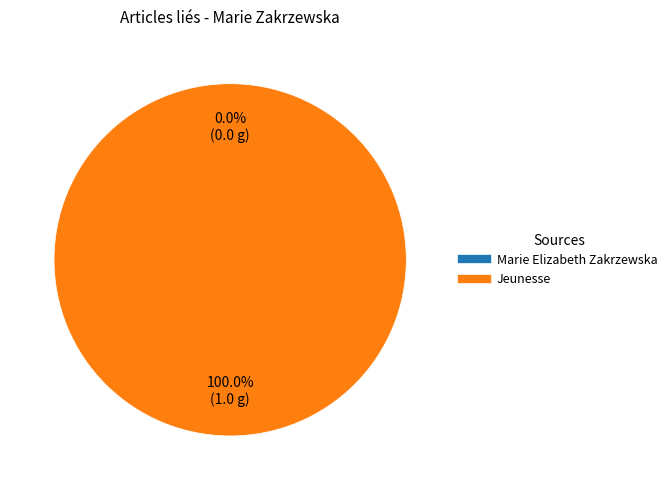

Rank the categories by value from highest to lowest.

Jeunesse, Marie Elizabeth Zakrzewska